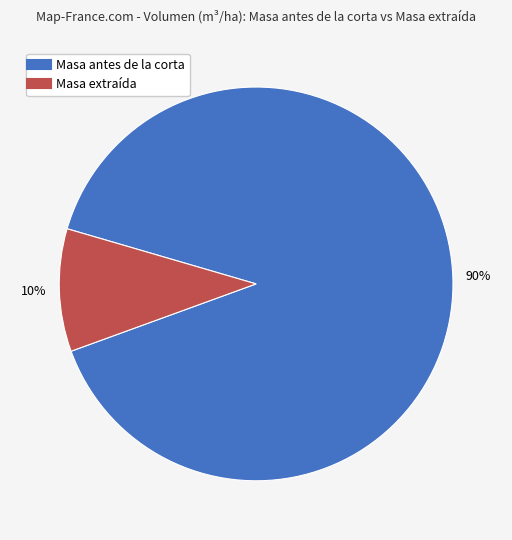

To the nearest percent, what is the average slice percentage?

50%